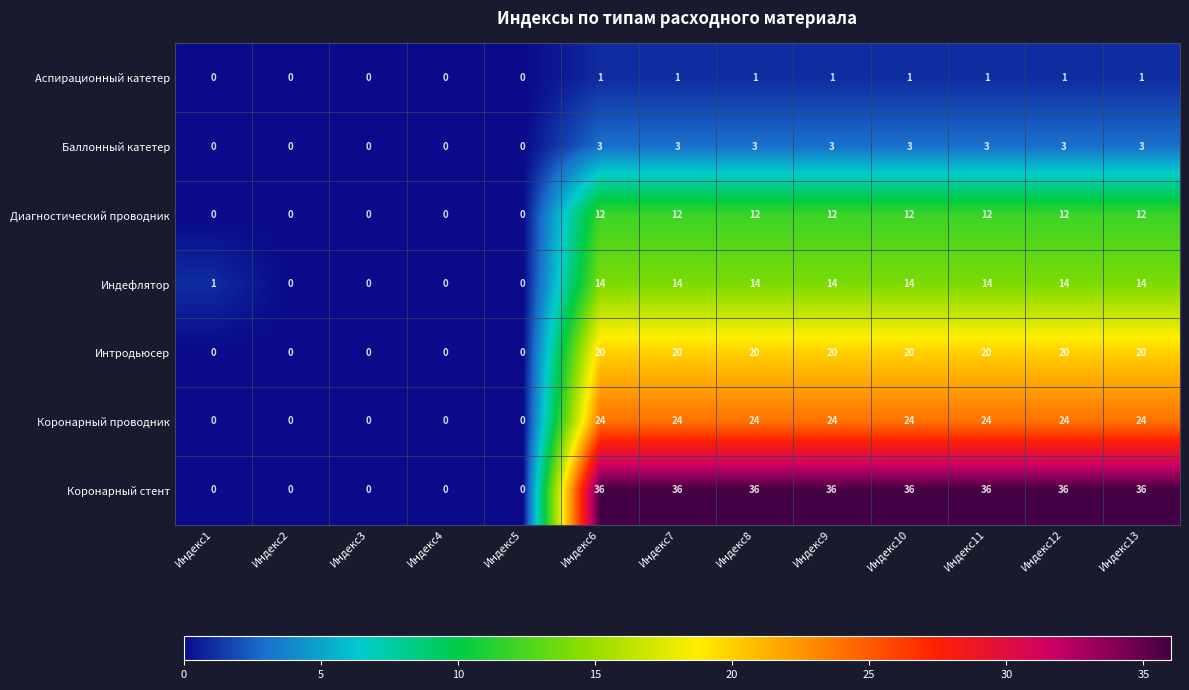

Is it true that Коронарный проводник equals -8 at Индекс3?

False